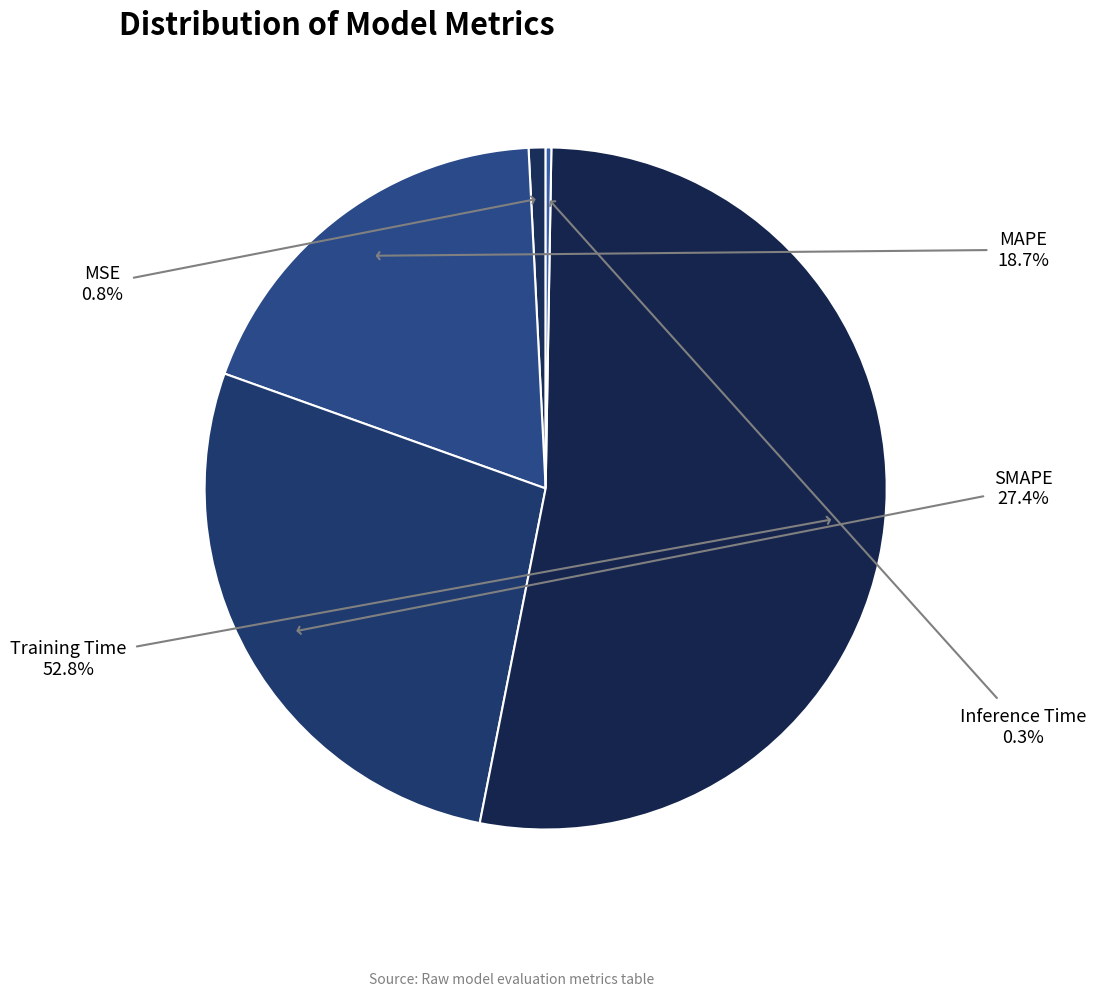

What percentage is the MAPE slice, to the nearest percent?

19%